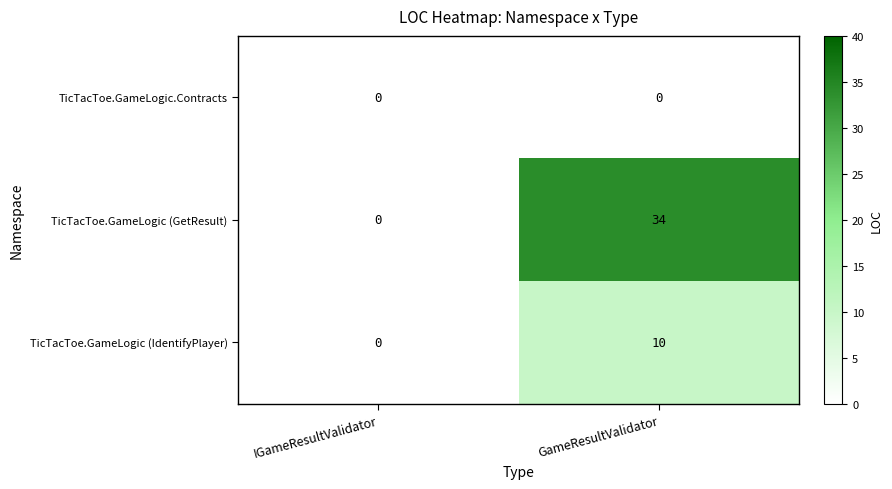

At GameResultValidator, list the series in order from smallest to largest.

TicTacToe.GameLogic.Contracts, TicTacToe.GameLogic (IdentifyPlayer), TicTacToe.GameLogic (GetResult)